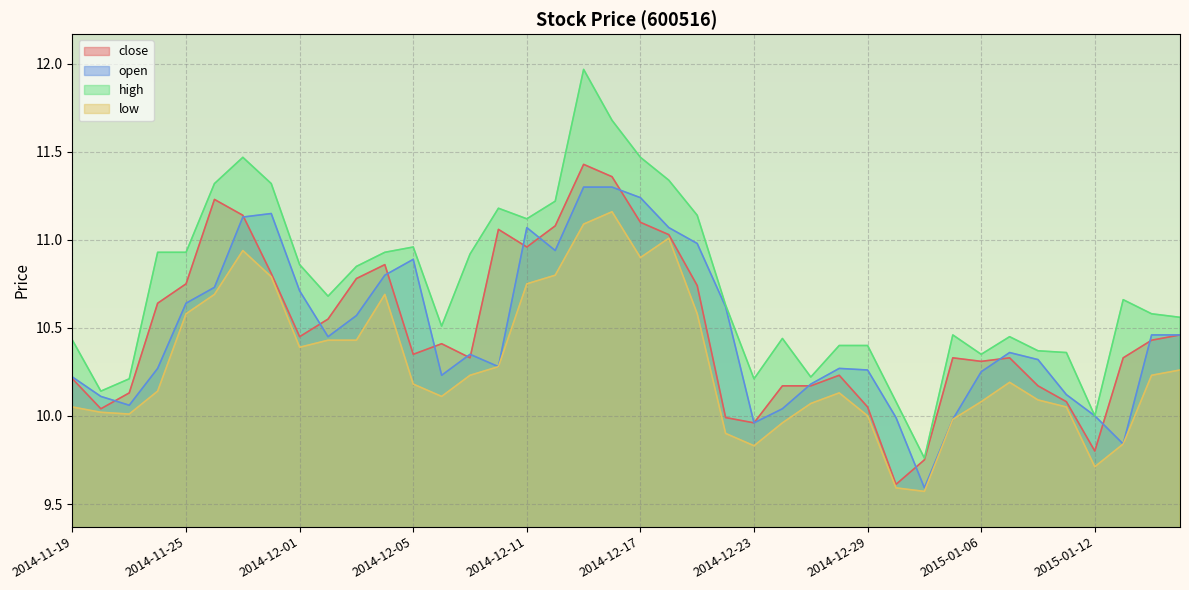

Rank the series by their maximum value, from highest to lowest.

high, close, open, low